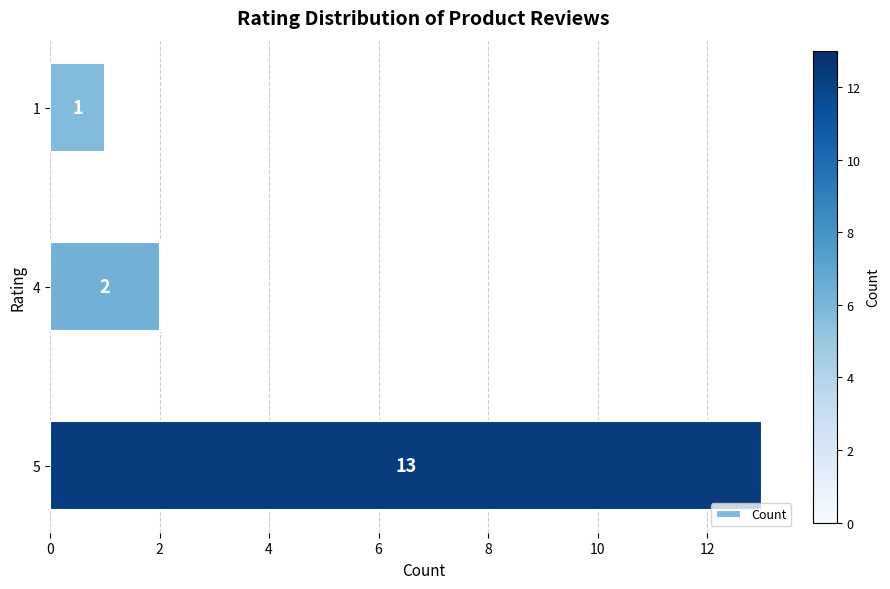

At which category does the chart reach its peak across all series?

5